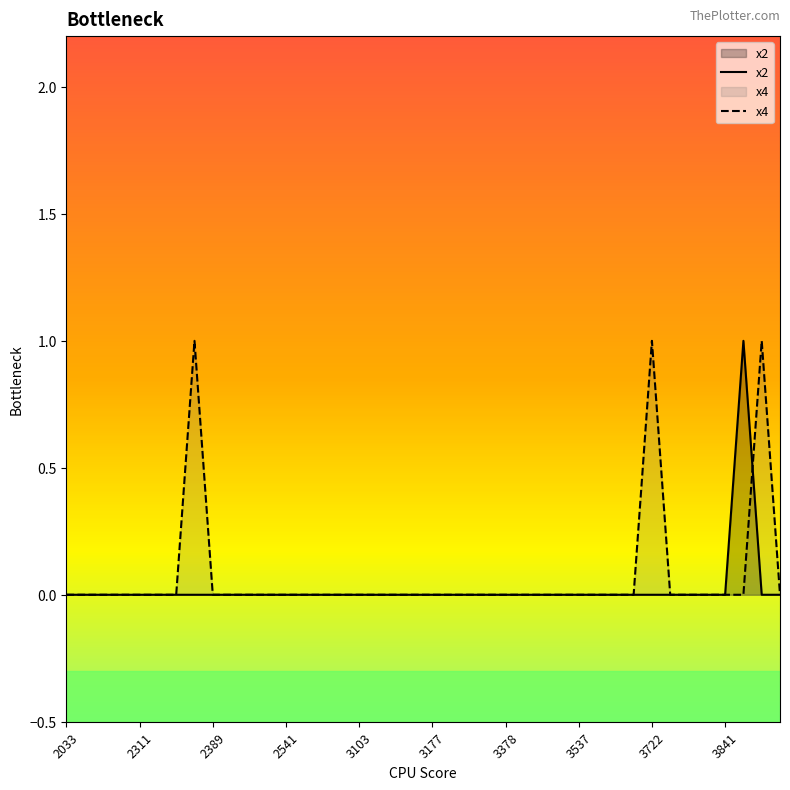

List the series in order of their overall mean, lowest first.

x2, x4